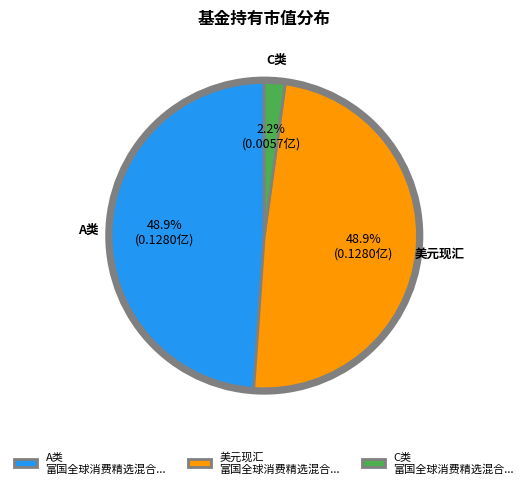

Does any single category account for the majority?

No